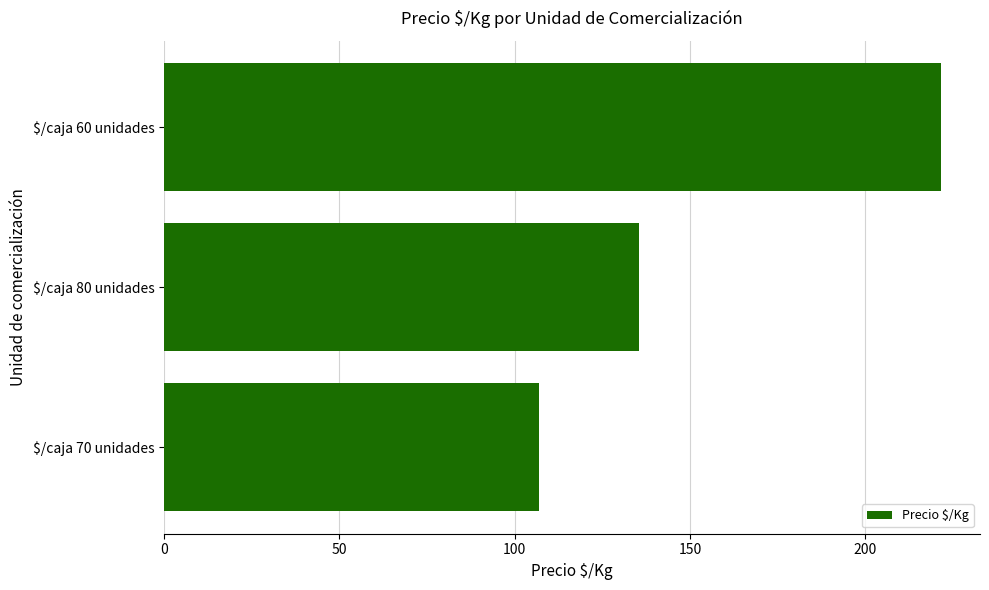

List the labels in order of value, smallest first.

$/caja 70 unidades, $/caja 80 unidades, $/caja 60 unidades